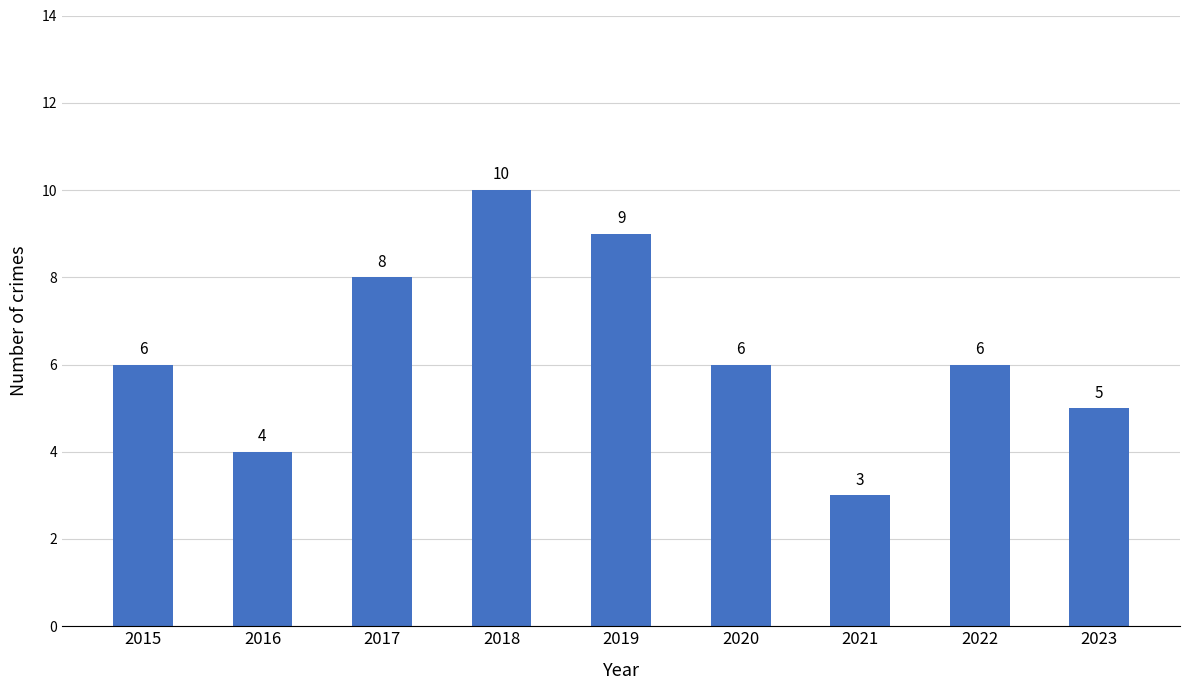

What is the value of the 4th bar from the left?

10